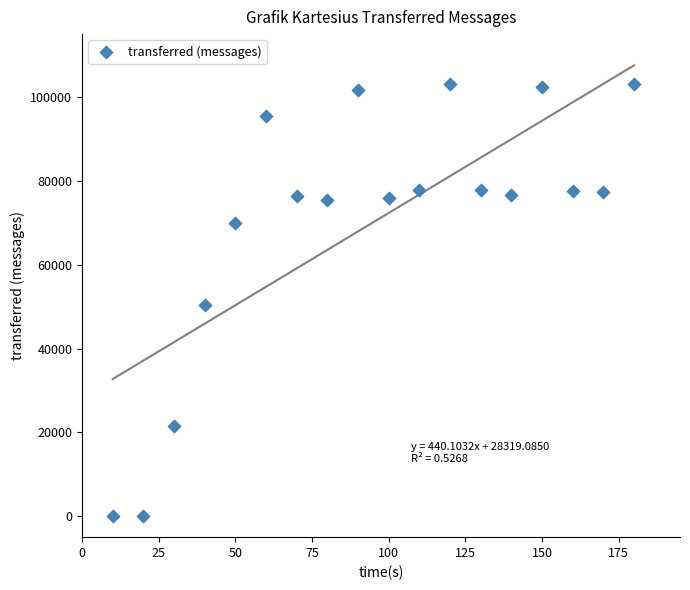

What Y value in the scatter plot is closest to 51550?

50320